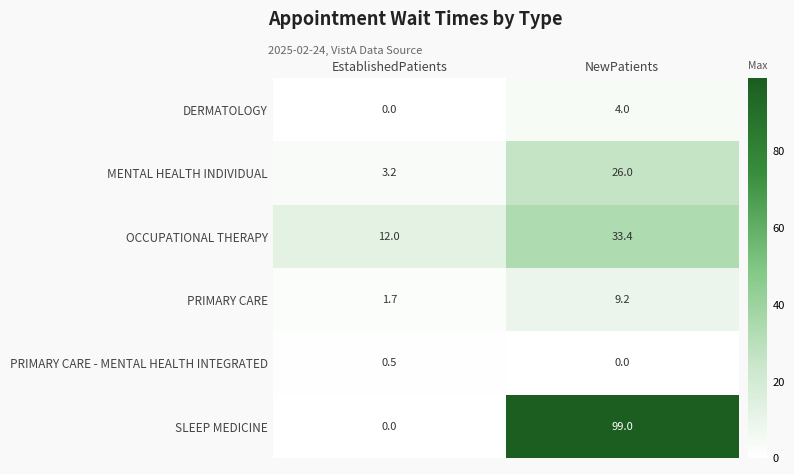

What is the difference between the highest and lowest values at EstablishedPatients?

12.0